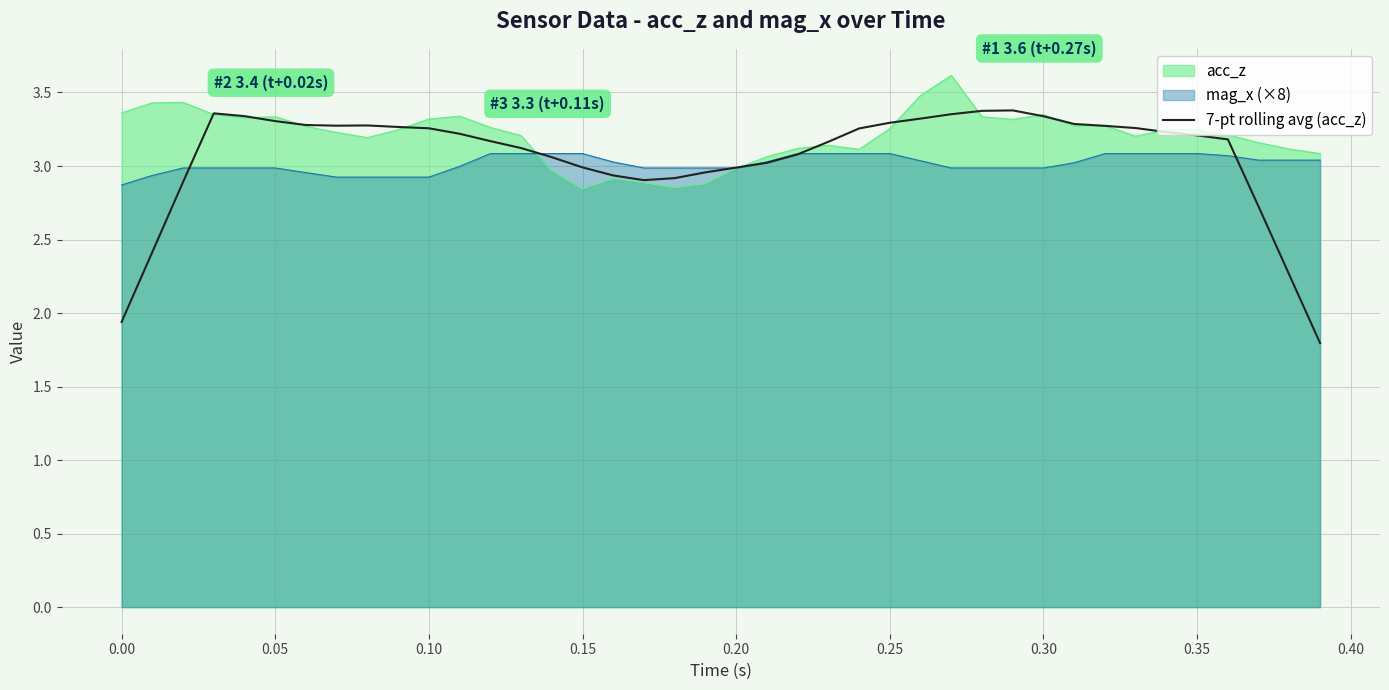

Does the chart have visible grid lines?

Yes